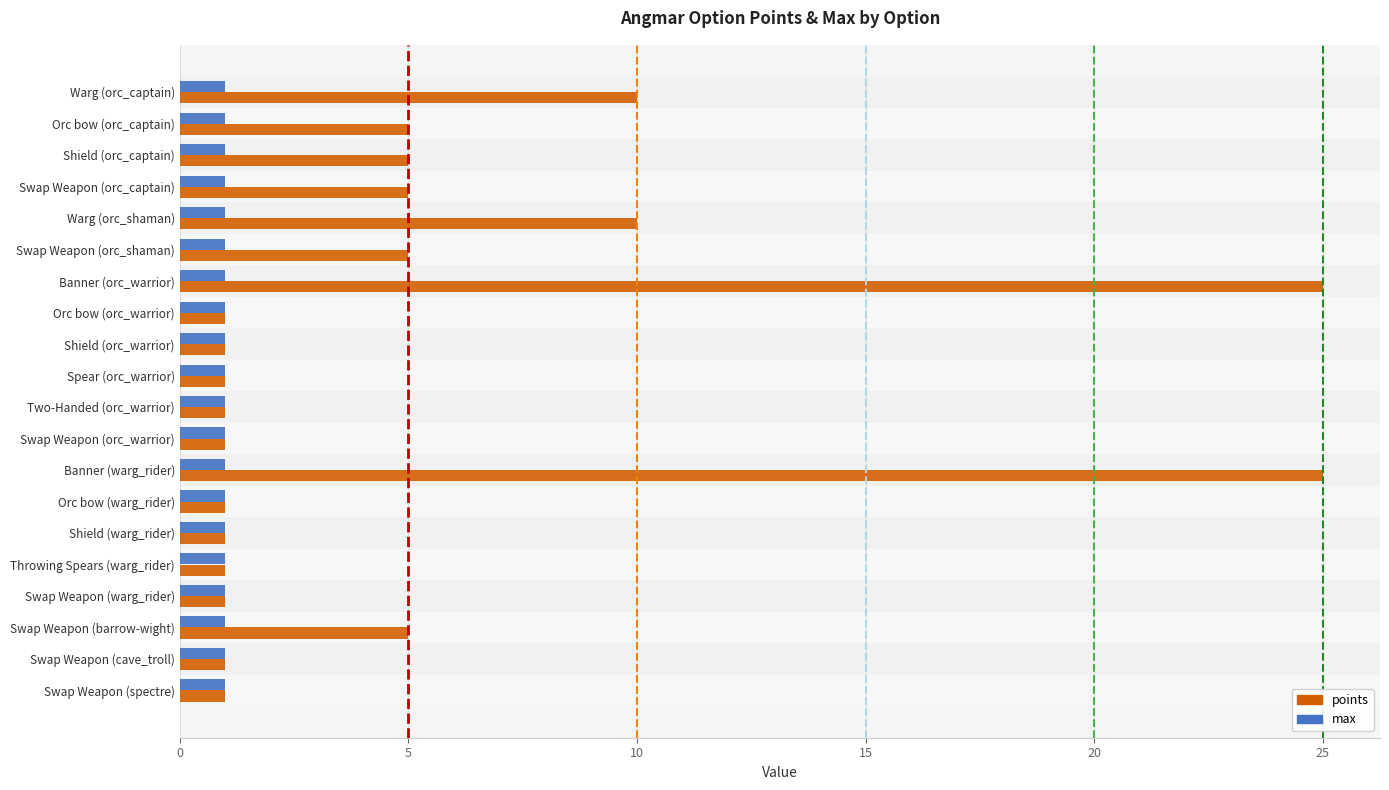

Between Swap Weapon (orc_captain) and Shield (warg_rider), which series saw the biggest shift?

points